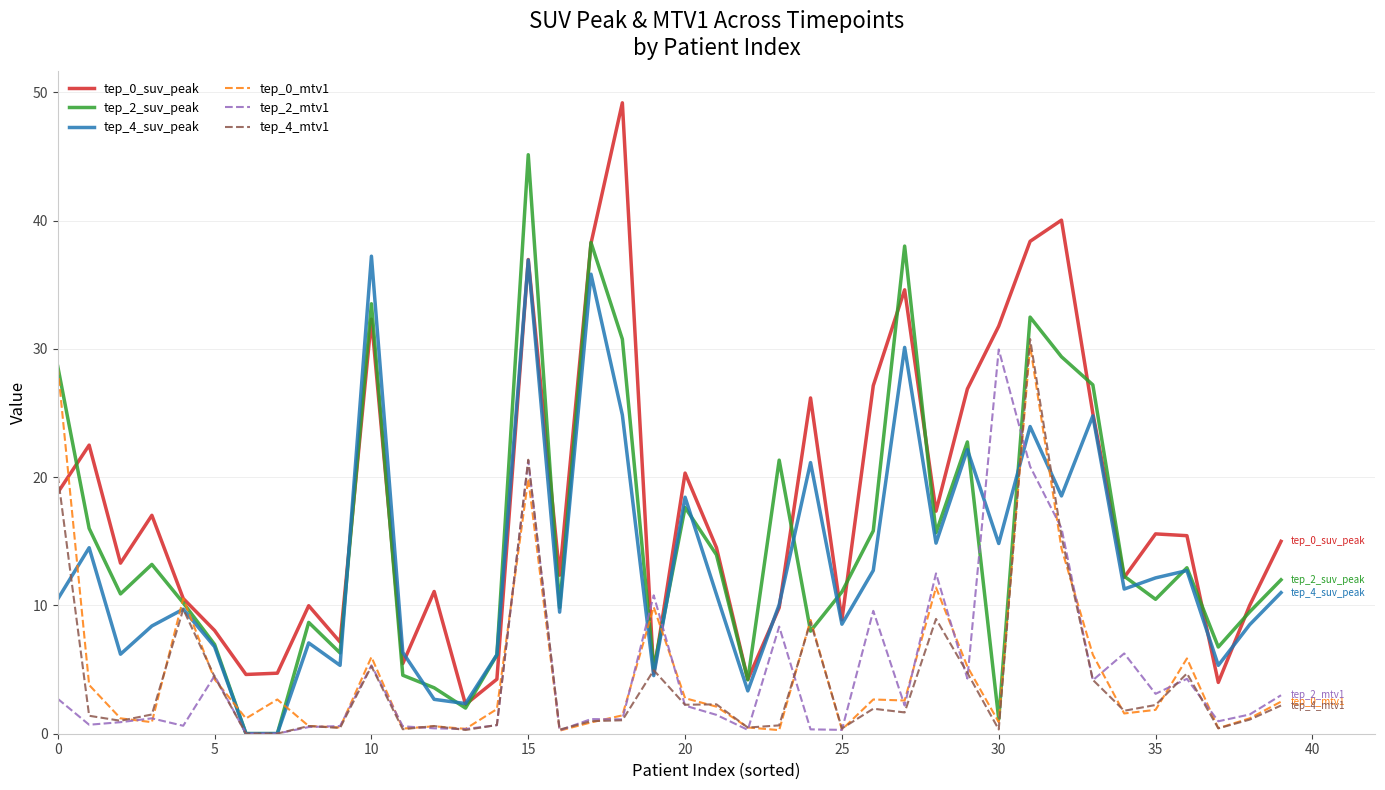

What is the maximum value for tep_2_suv_peak?

45.1